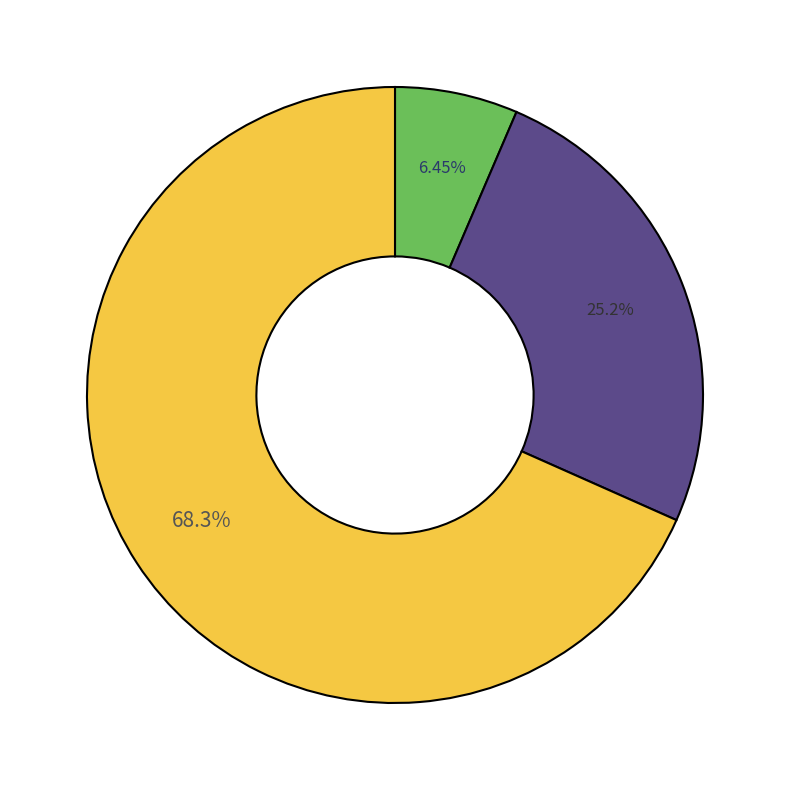

Is there any slice that represents more than half of the pie?

Yes